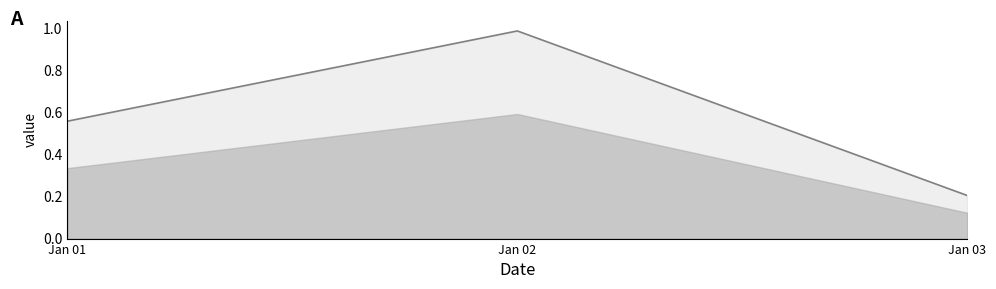

Which label corresponds to the smallest value in the chart?

Jan 03